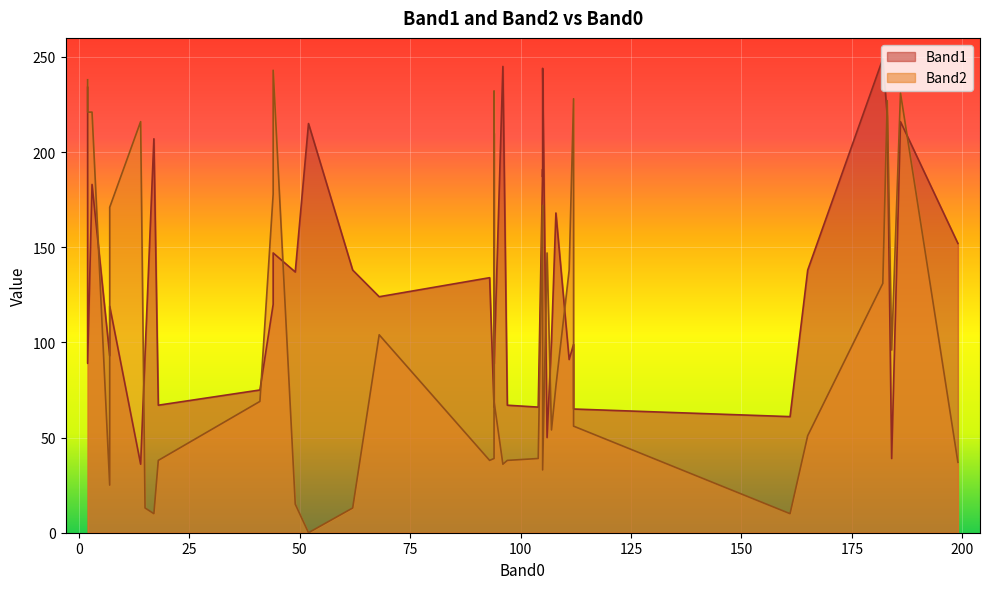

What is the maximum value for Band2?

243